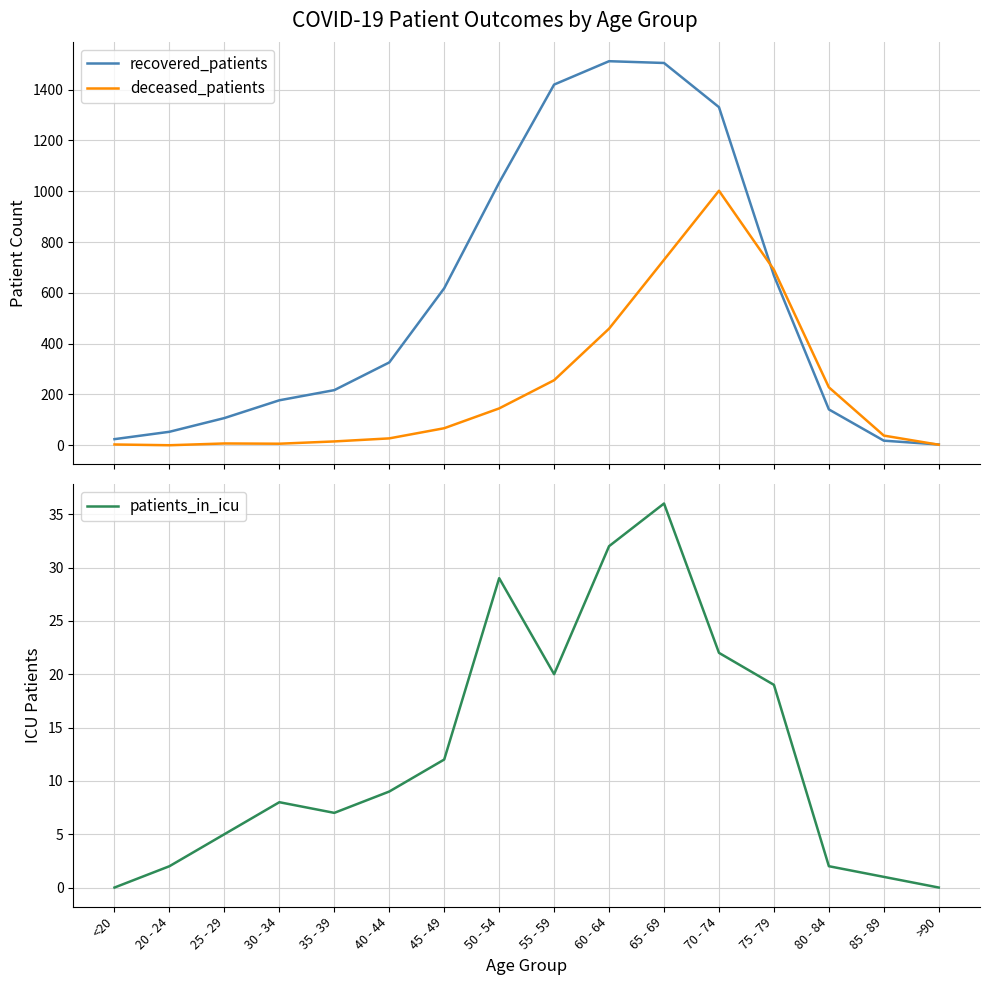

True or false: patients_in_icu and recovered_patients intersect in this chart.

False